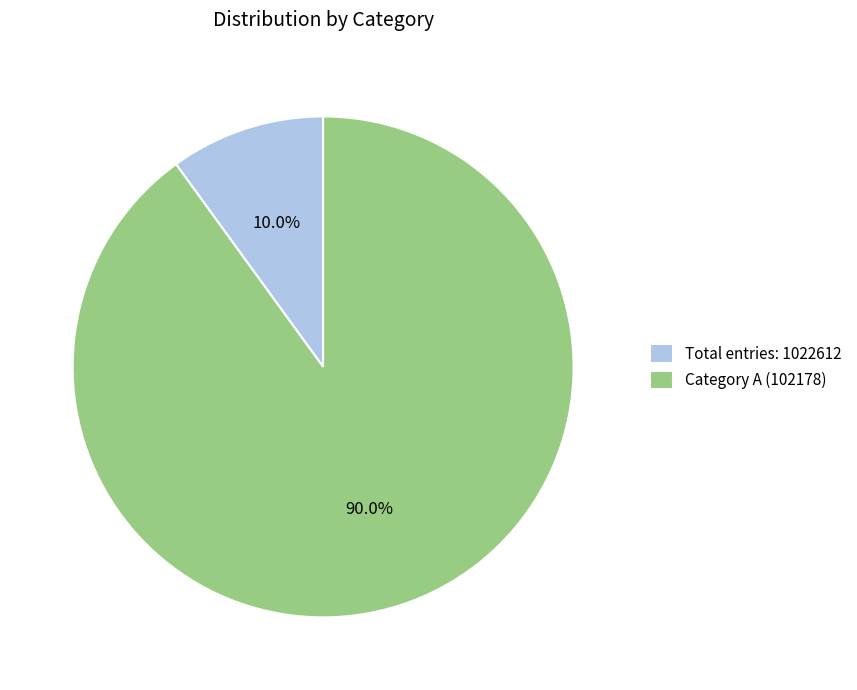

How many segments does this pie chart have?

2